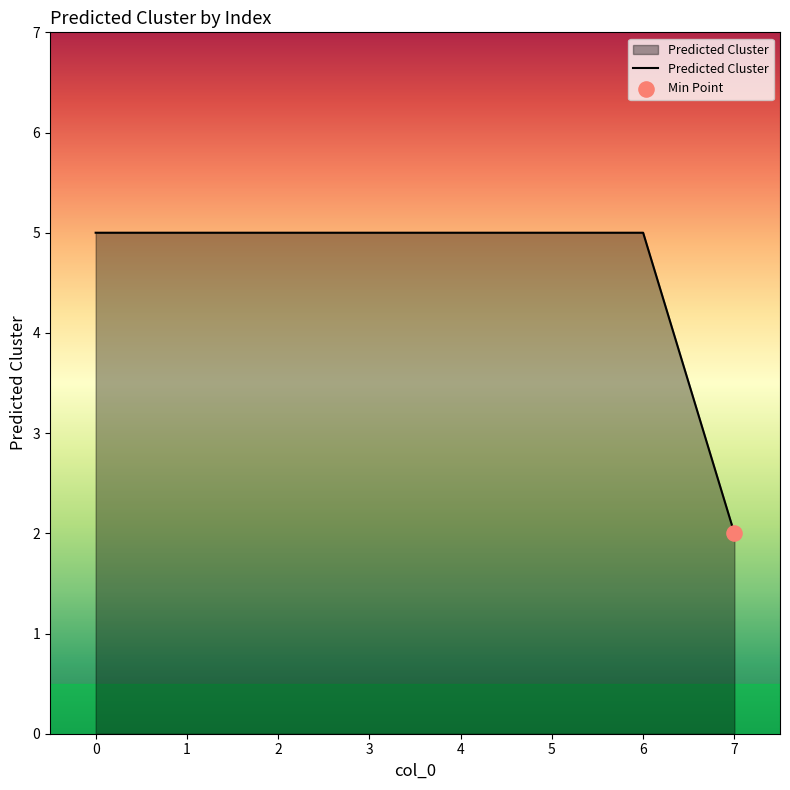

What is the change in value from 3 to 7?

-3